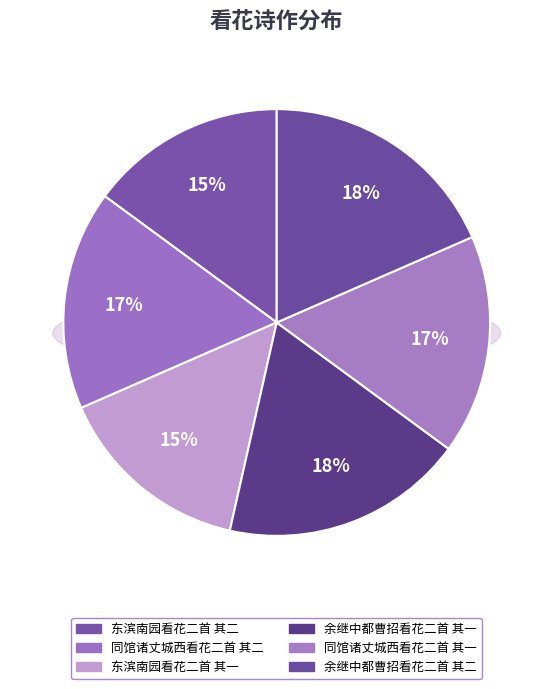

To the nearest percent, what portion does 东滨南园看花二首 其一 represent?

15%